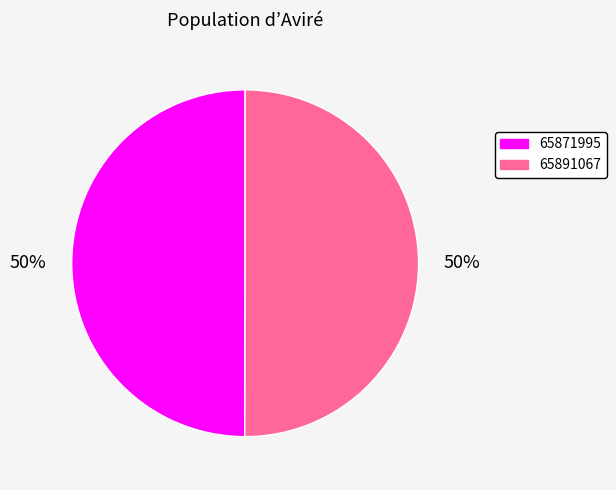

Count the number of slices in the pie.

2